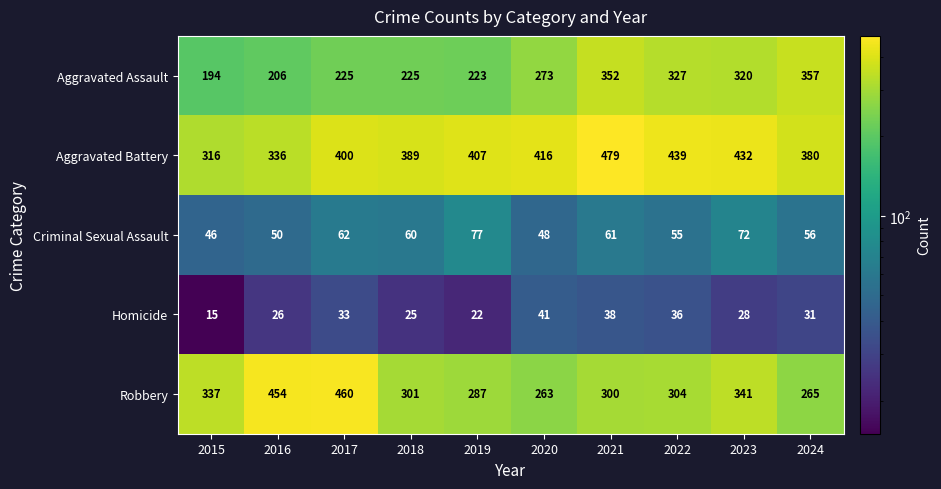

What is the smallest value displayed?

15